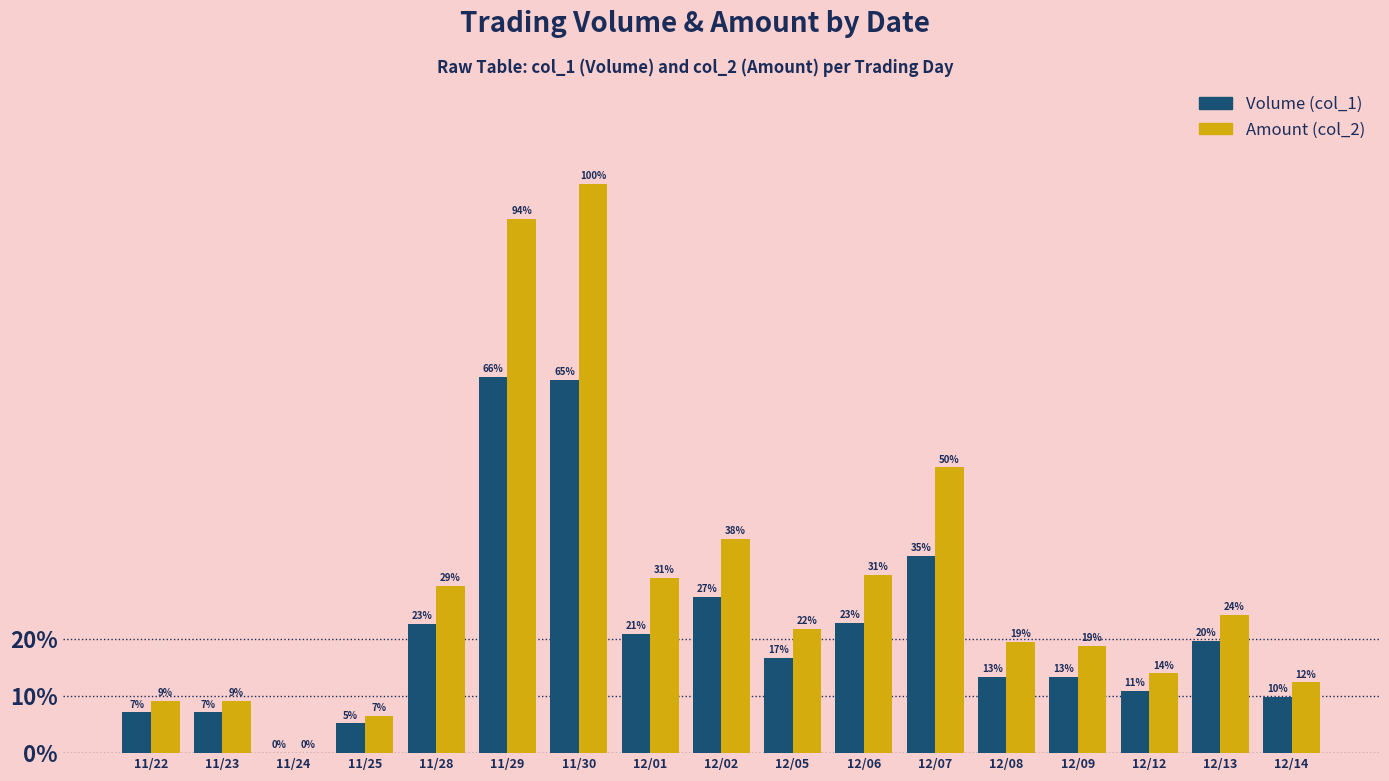

What position from the left is 11/29?

6